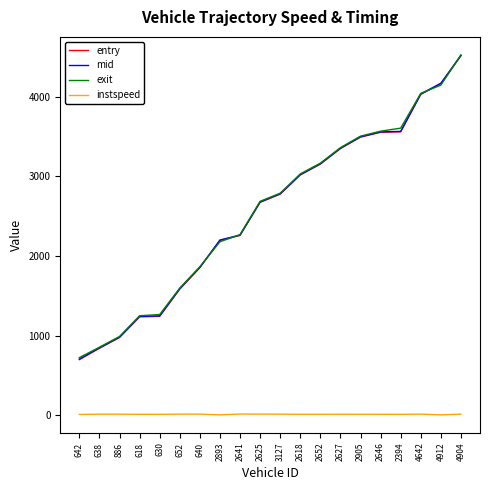

What is the sum of all exit values?

51382.6